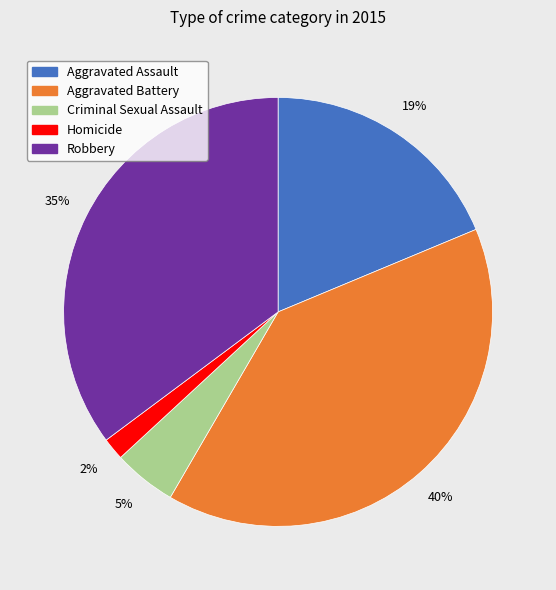

To the nearest percent, what is the difference between the largest and smallest slice percentages?

38%